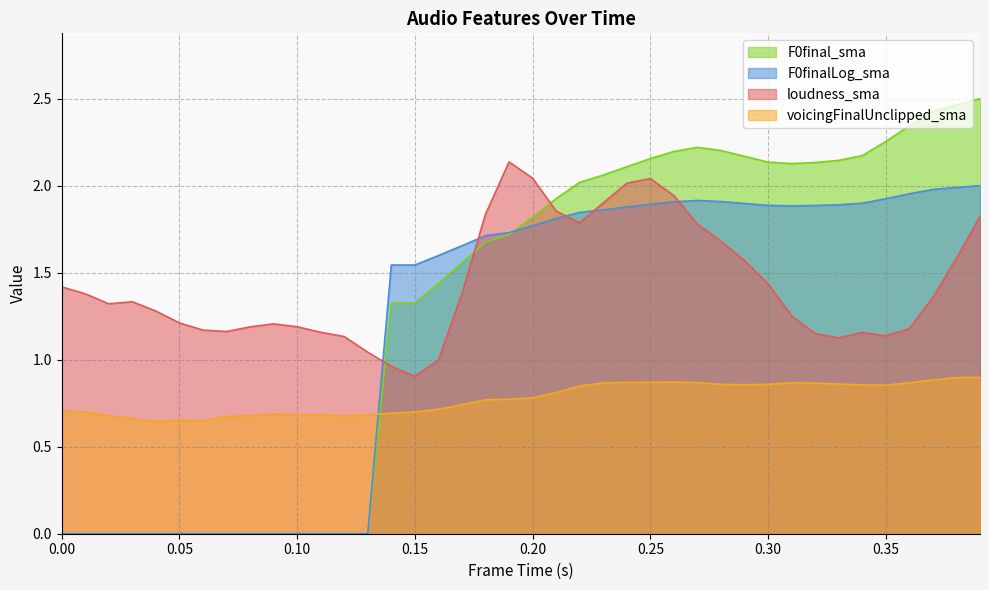

Where is voicingFinalUnclipped_sma nearest to the value 0?

0.04